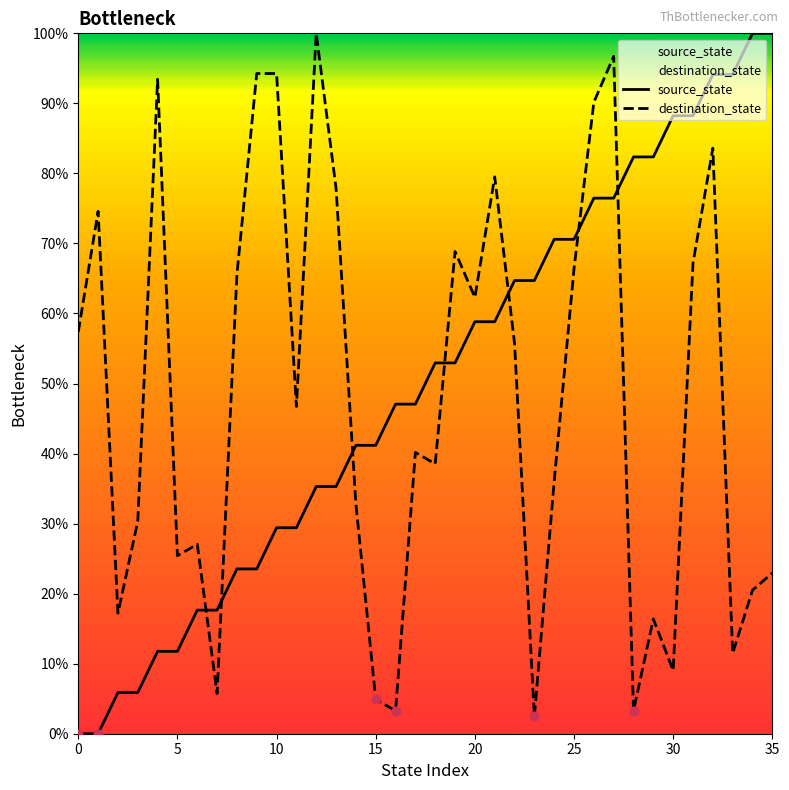

Which series has the largest total across all categories?

source_state